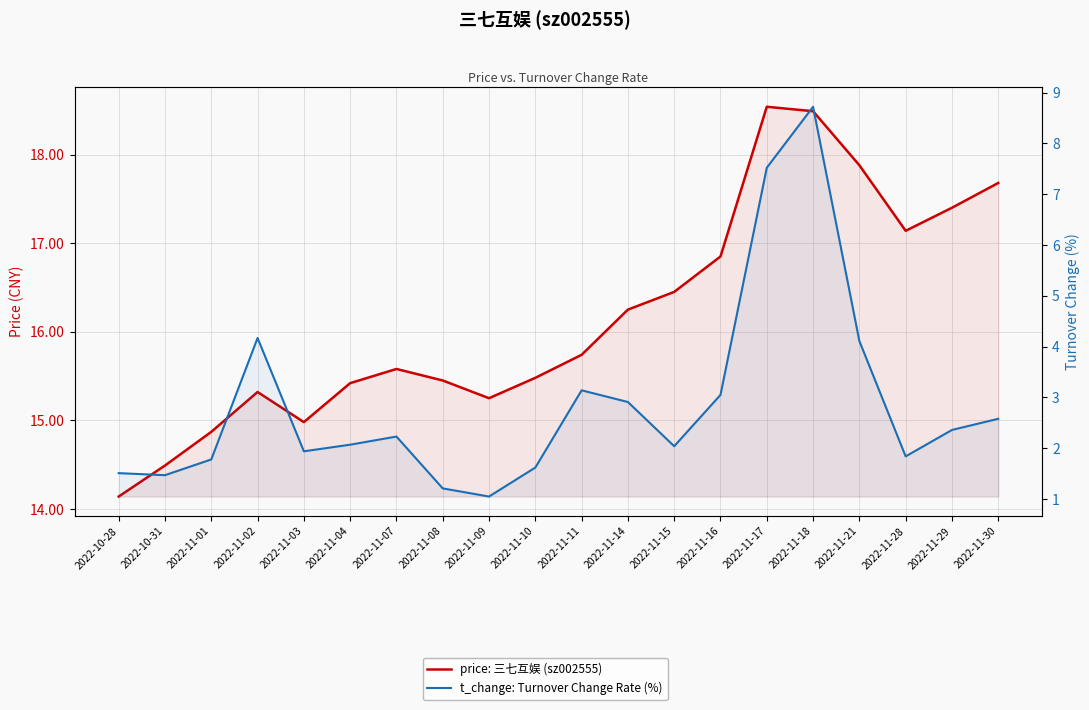

Rank the series by their maximum value, from lowest to highest.

t_change: Turnover Change Rate (%), price: 三七互娱 (sz002555)